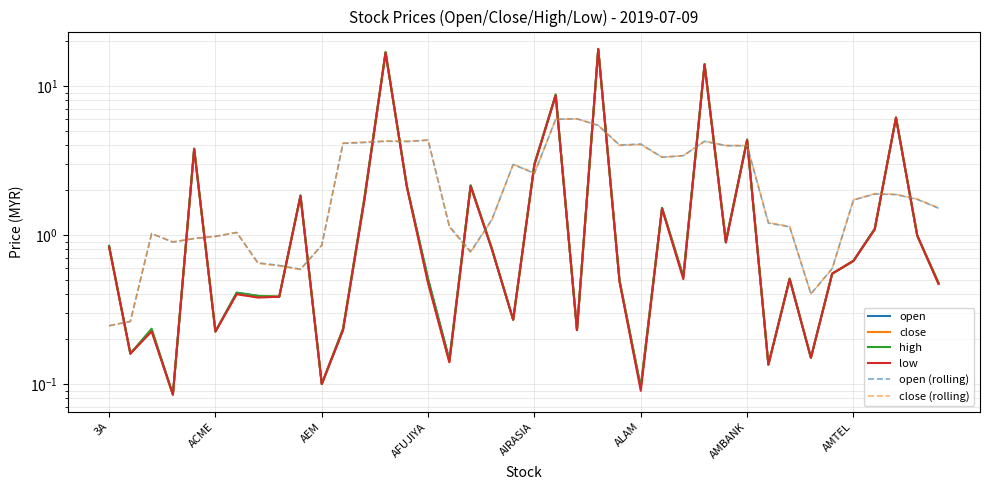

Where is high nearest to the value 8?

21